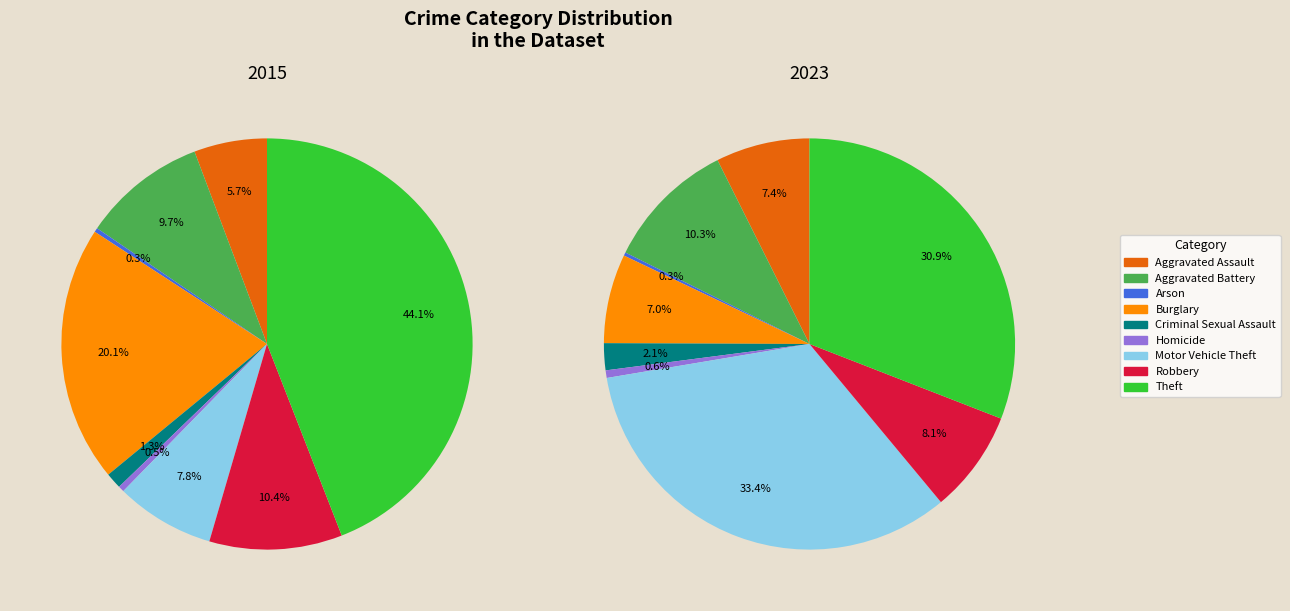

Rank the categories by value from highest to lowest.

Motor Vehicle Theft, Theft, Aggravated Battery, Robbery, Aggravated Assault, Burglary, Criminal Sexual Assault, Homicide, Arson